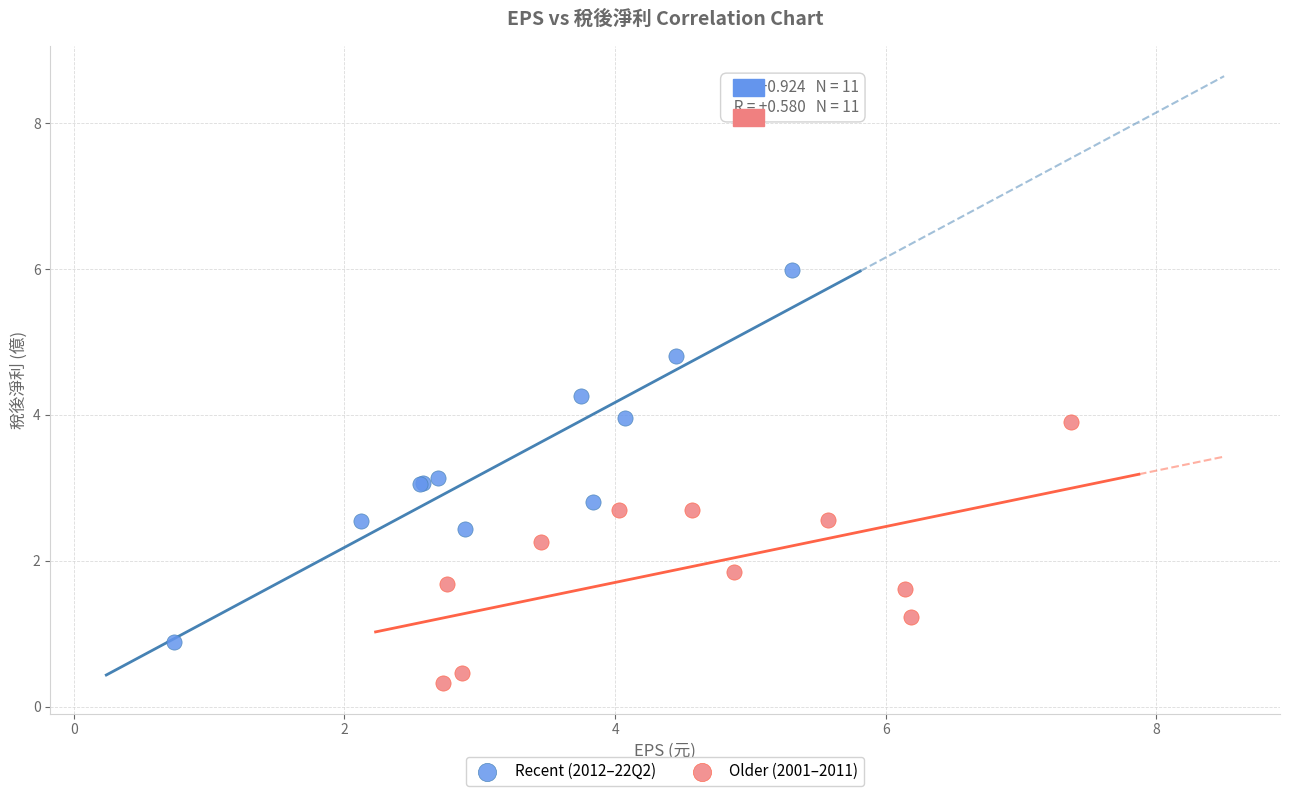

Which series reaches the minimum Y coordinate?

Older (2001–2011)